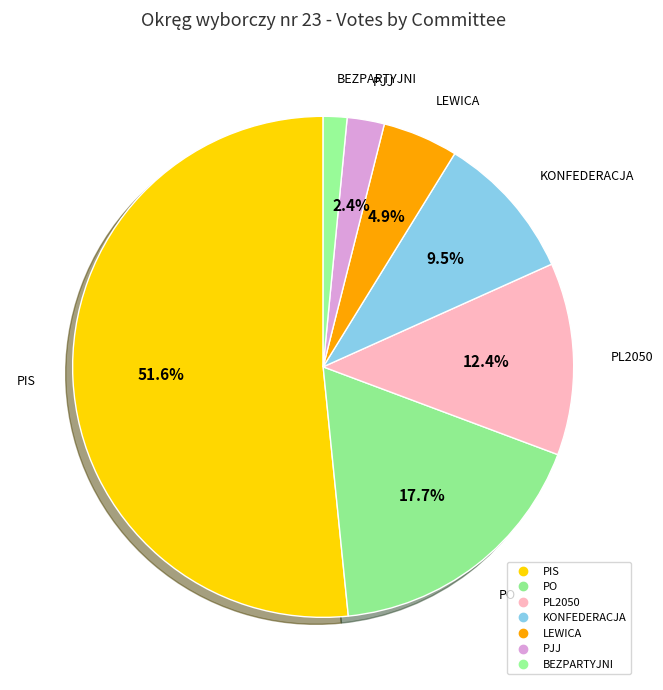

Combined, do PO and PL2050 account for over 50%?

No